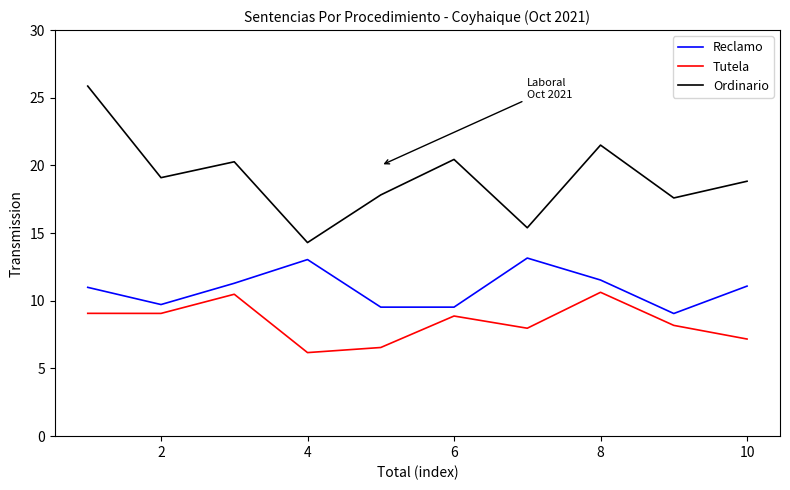

Rank the series by their maximum value, from highest to lowest.

Ordinario, Reclamo, Tutela